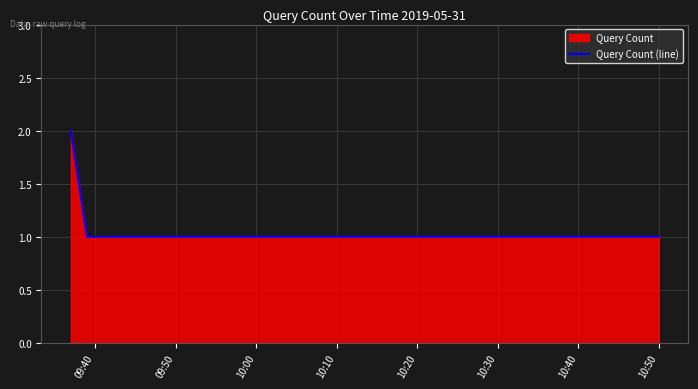

How many data points does each series have?

5